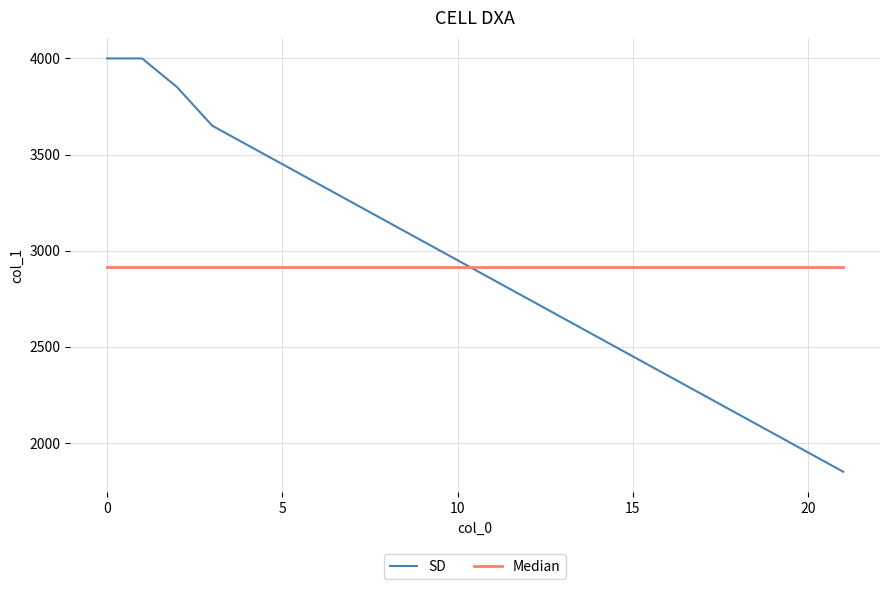

List the series in order of their peak value, highest first.

SD, Median